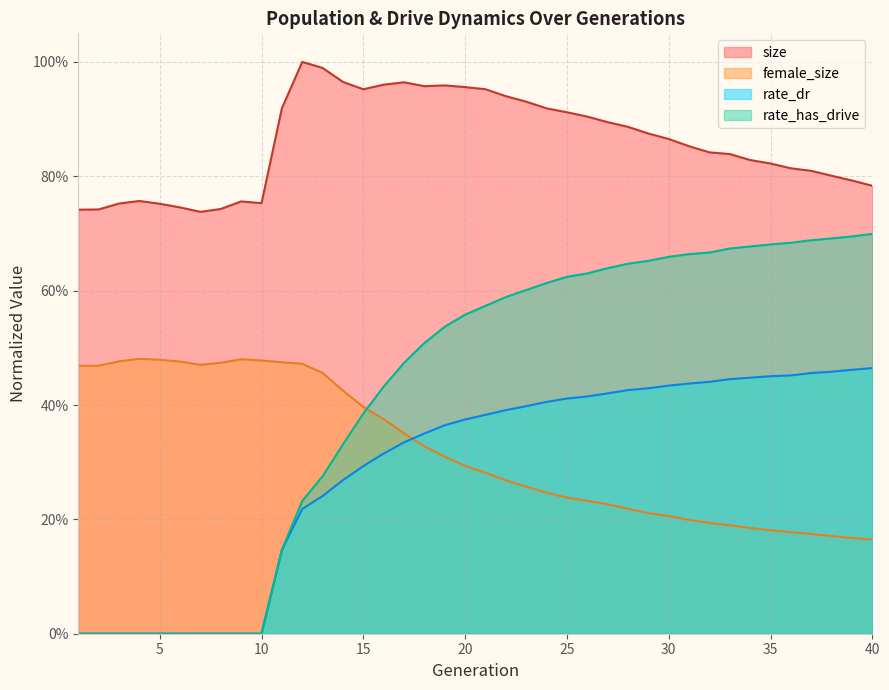

How many interior local valleys does the female_size series have?

1